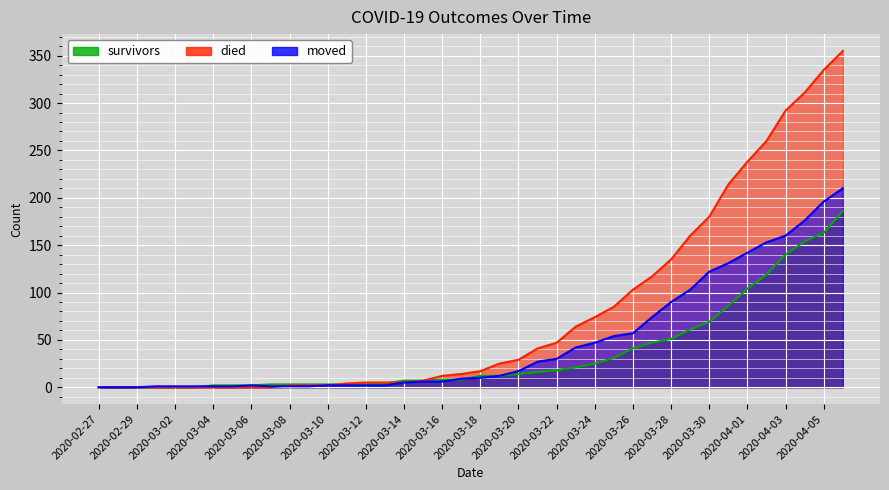

How many positive values does the survivors series have?

34